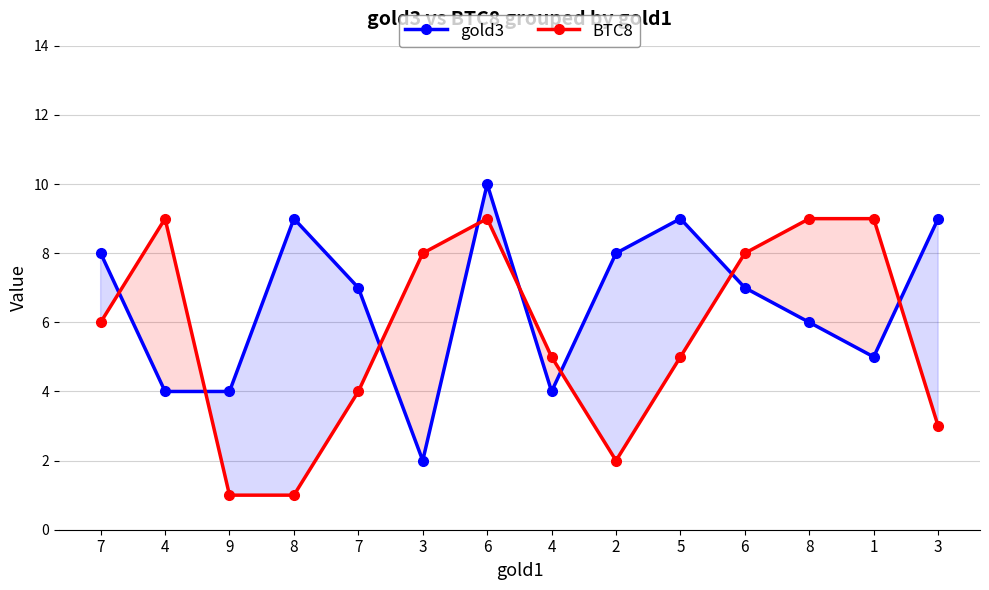

At which category does gold3 reach its first local valley?

3